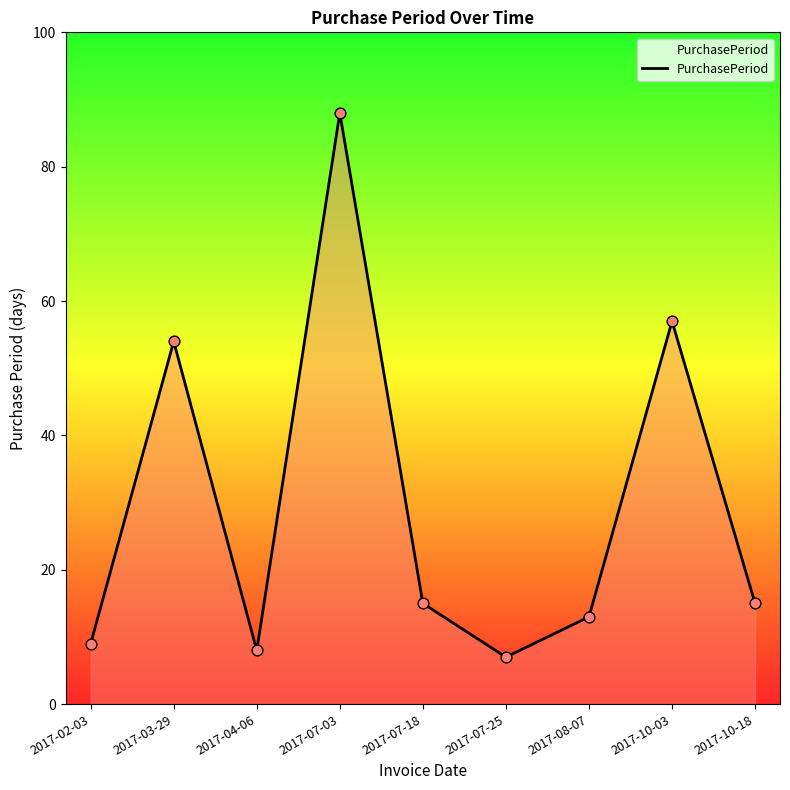

Between 2017-10-18 and 2017-10-03, which is larger?

2017-10-03